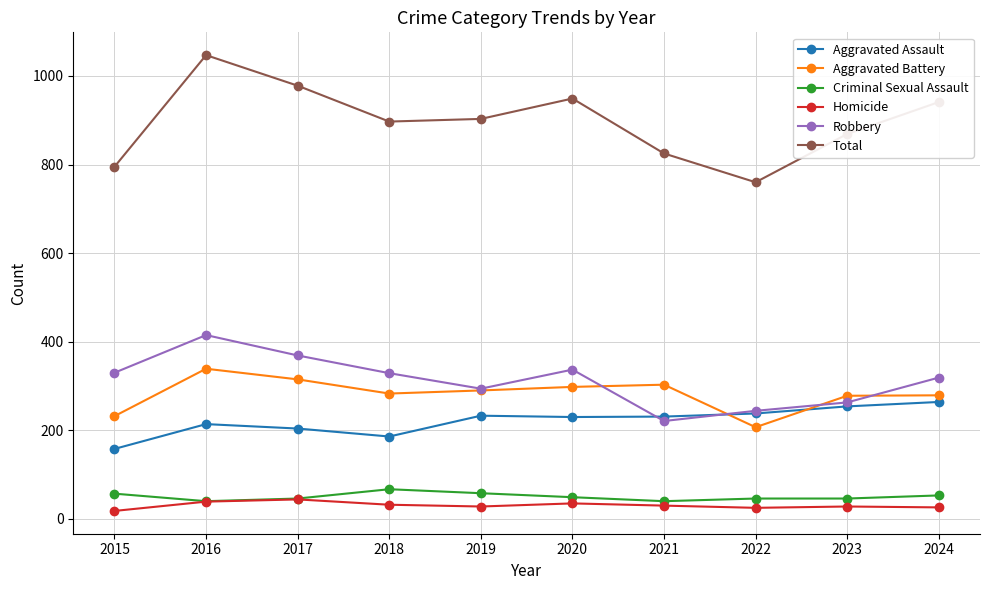

What is the average value of the Aggravated Assault series?

221